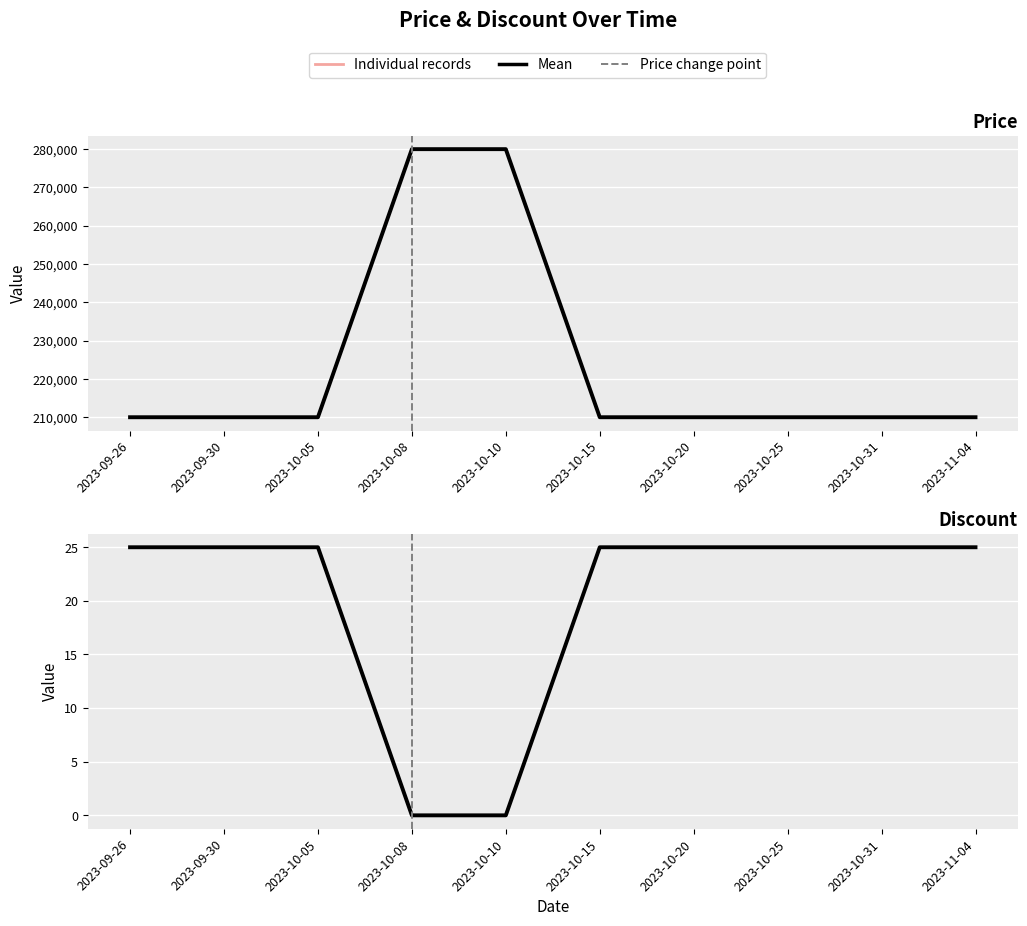

Rank the categories by Discount (mean) value from highest to lowest.

2023-09-26, 2023-09-30, 2023-10-05, 2023-10-15, 2023-10-20, 2023-10-25, 2023-10-31, 2023-11-04, 2023-10-08, 2023-10-10